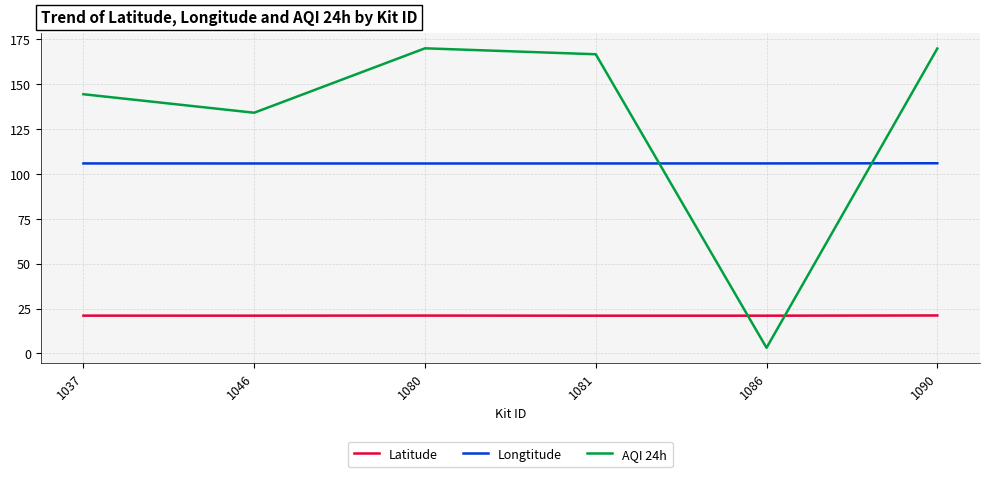

Is the value of Longtitude at 1080 greater than the value of Latitude at 1090?

Yes